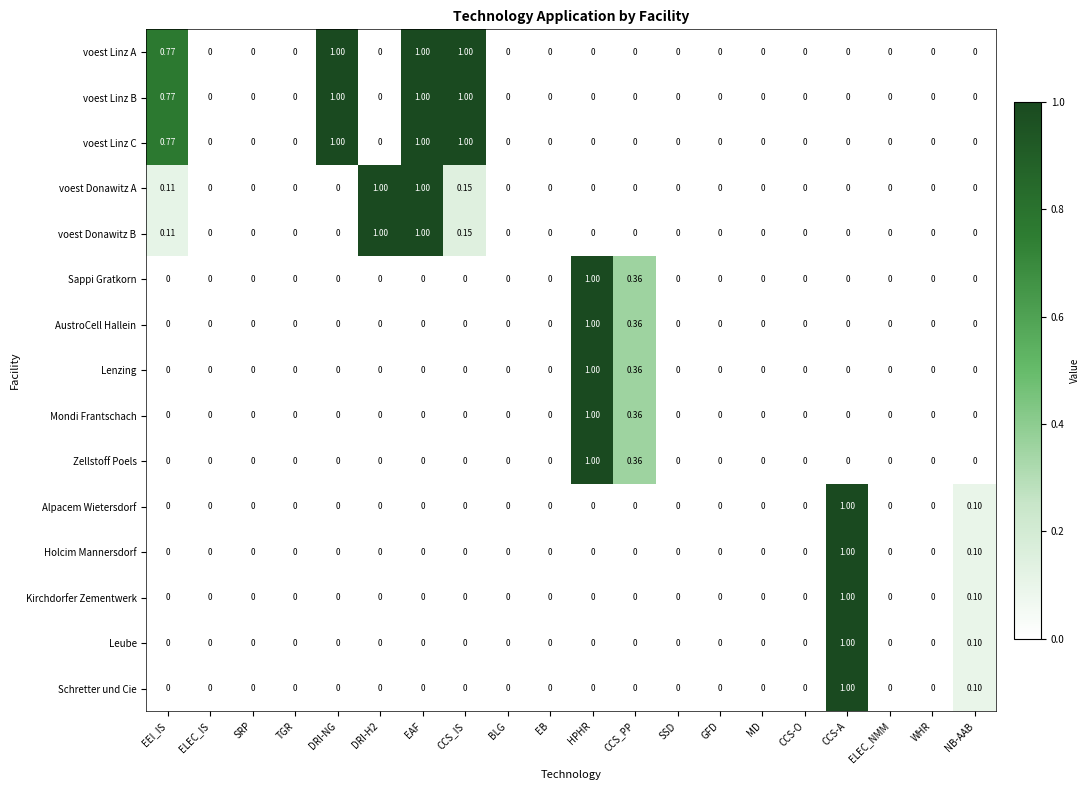

At which label does Alpacem Wietersdorf reach its peak?

CCS-A